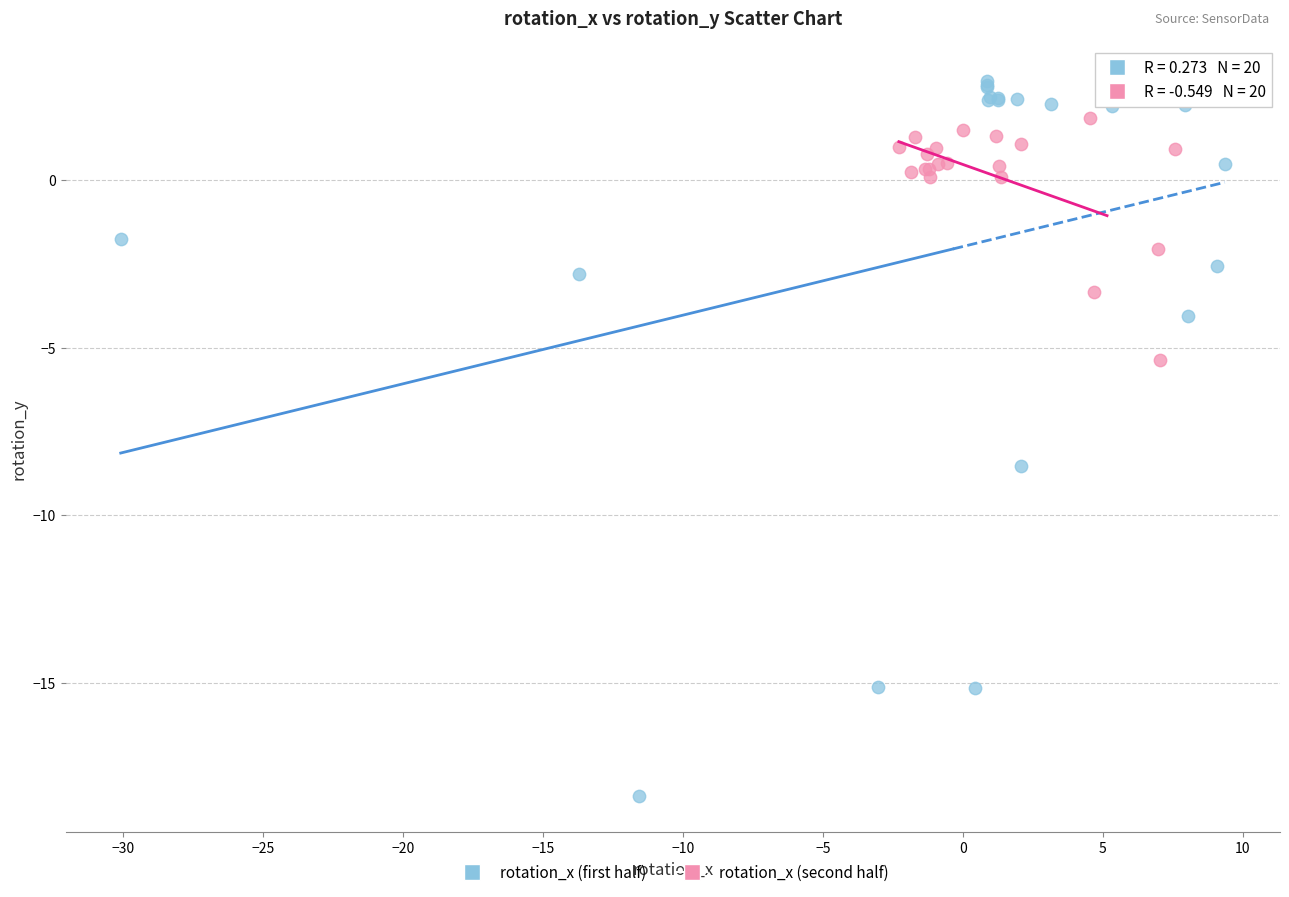

Which series contains the lowest Y value?

rotation_x (first half)